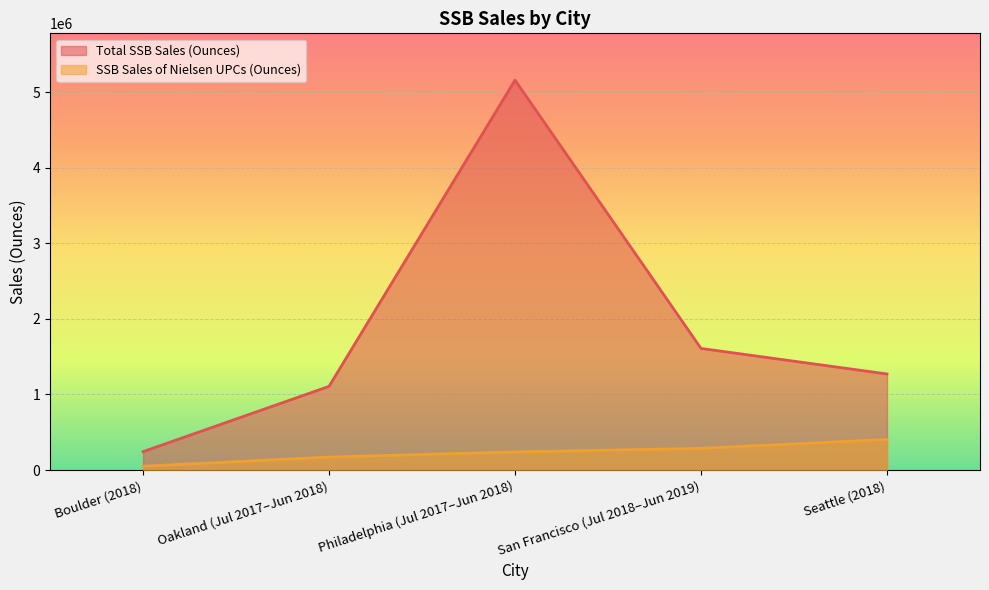

Rank the series by their average value, from highest to lowest.

Total SSB Sales (Ounces), SSB Sales of Nielsen UPCs (Ounces)